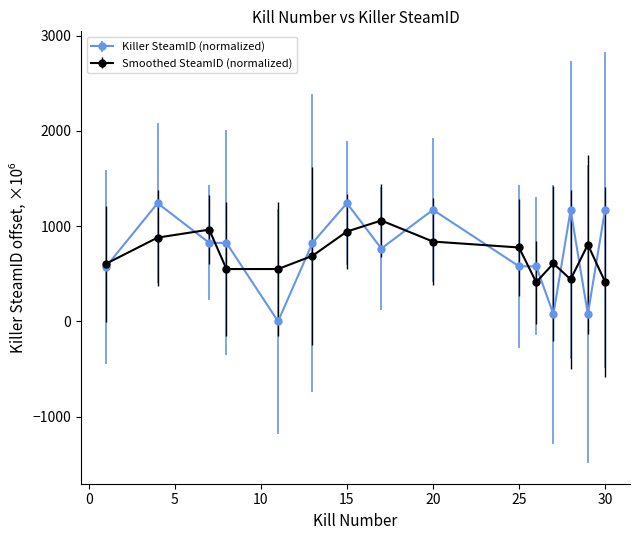

Which series has the largest range (max minus min)?

Killer SteamID (normalized)